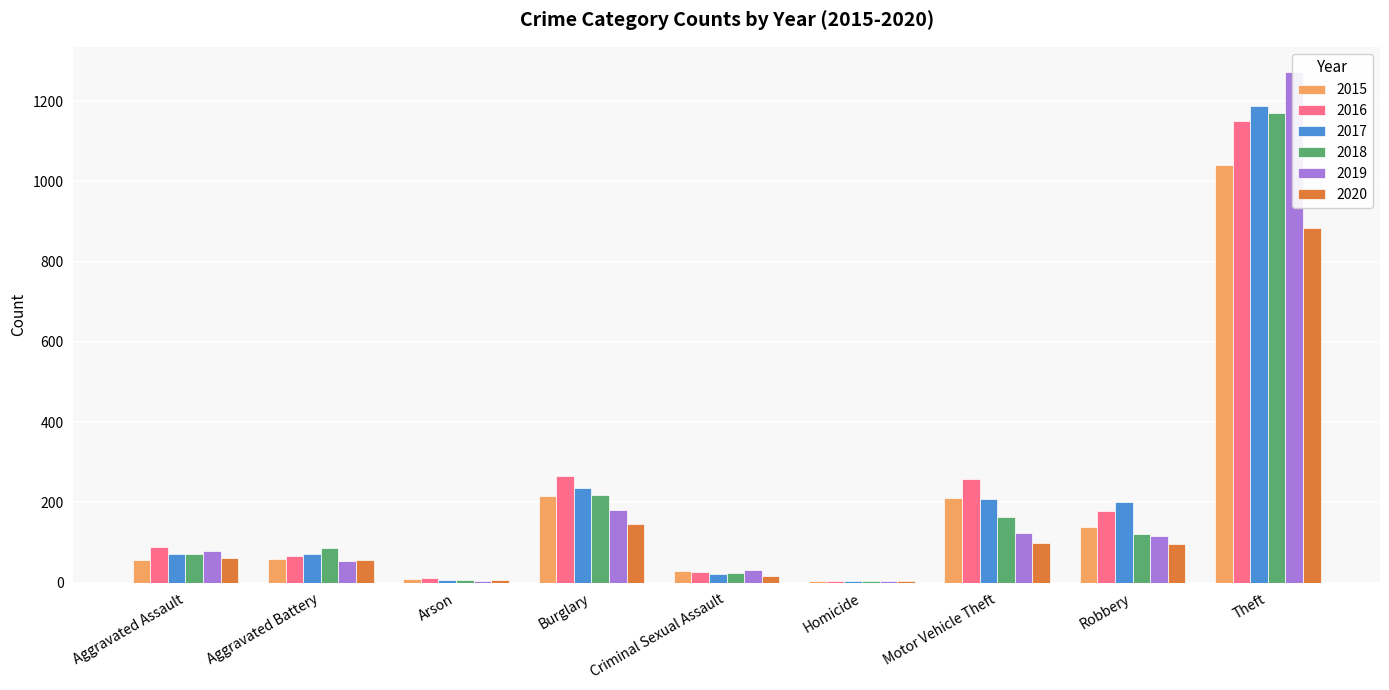

Reading left to right, transcribe all the data shown in this chart.

2015: 56	60	10	216	29	5	212	139	1041
2016: 88	66	12	266	26	4	259	178	1151
2017: 72	71	7	237	22	4	208	202	1188
2018: 72	86	7	218	24	4	163	121	1170
2019: 80	53	5	182	31	4	123	116	1272
2020: 62	57	7	146	16	5	99	97	884